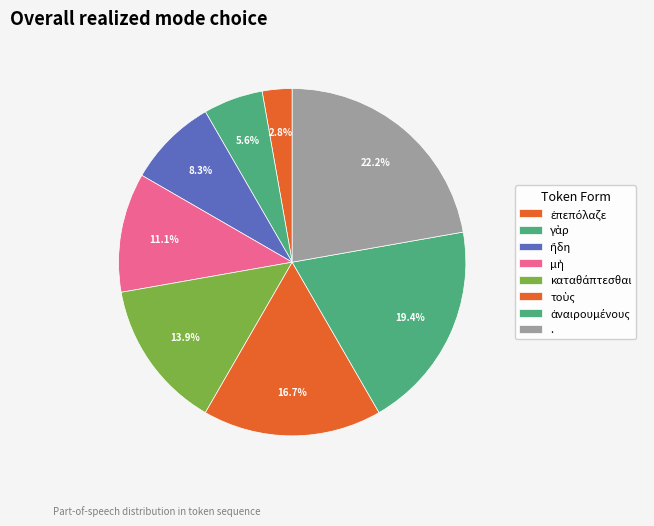

Rank the categories by value from highest to lowest.

., ἀναιρουμένους, τοὺς, καταθάπτεσθαι, μὴ, ἤδη, γὰρ, ἐπεπόλαζε